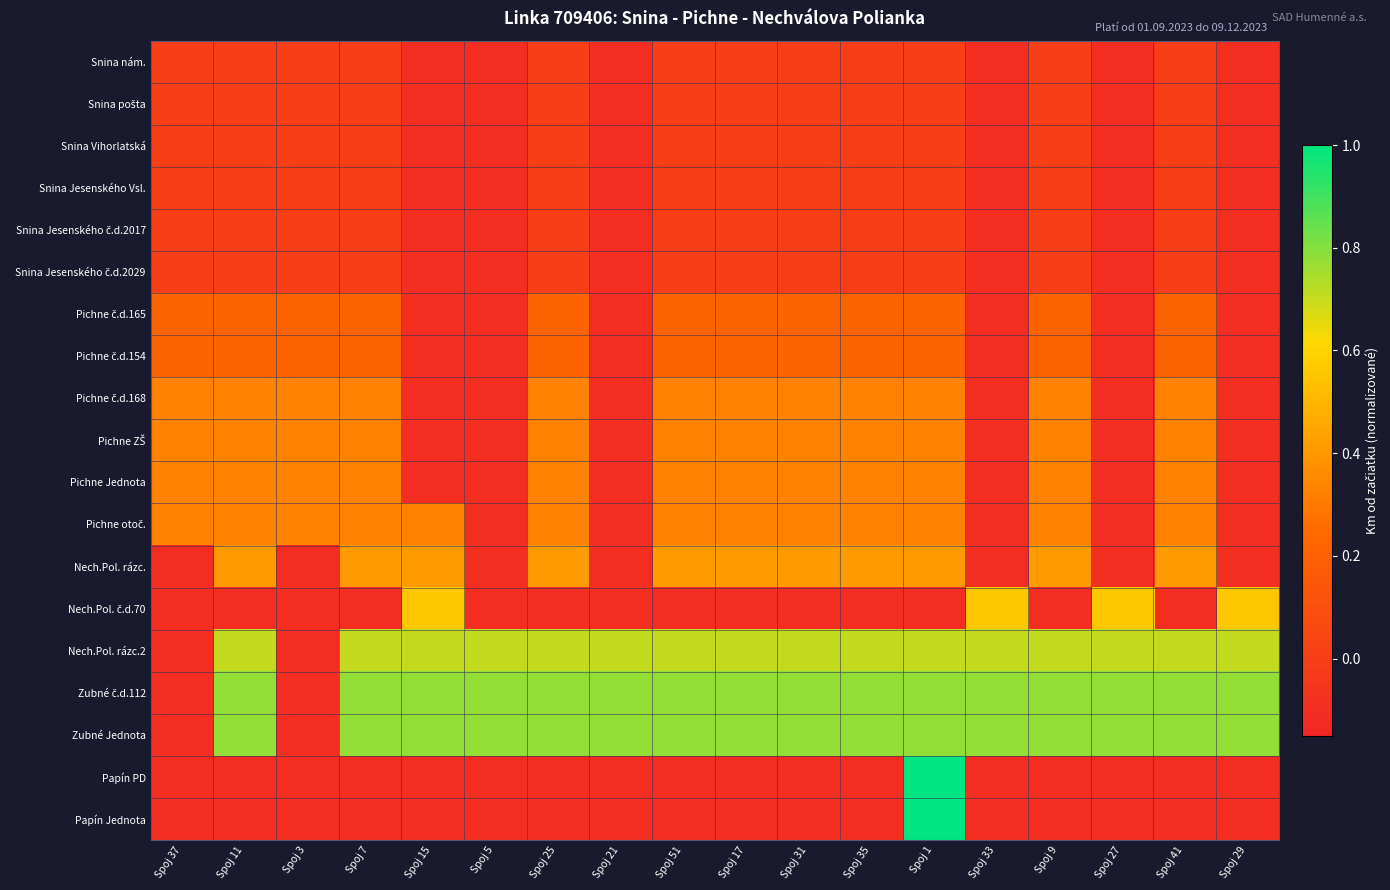

Rank the series at Spoj 3 from highest to lowest value.

Pichne č.d.168, Pichne ZŠ, Pichne Jednota, Pichne otoč., Pichne č.d.165, Pichne č.d.154, Snina nám., Snina pošta, Snina Vihorlatská, Snina Jesenského Vsl., Snina Jesenského č.d.2017, Snina Jesenského č.d.2029, Nech.Pol. rázc., Nech.Pol. č.d.70, Nech.Pol. rázc.2, Zubné č.d.112, Zubné Jednota, Papín PD, Papín Jednota